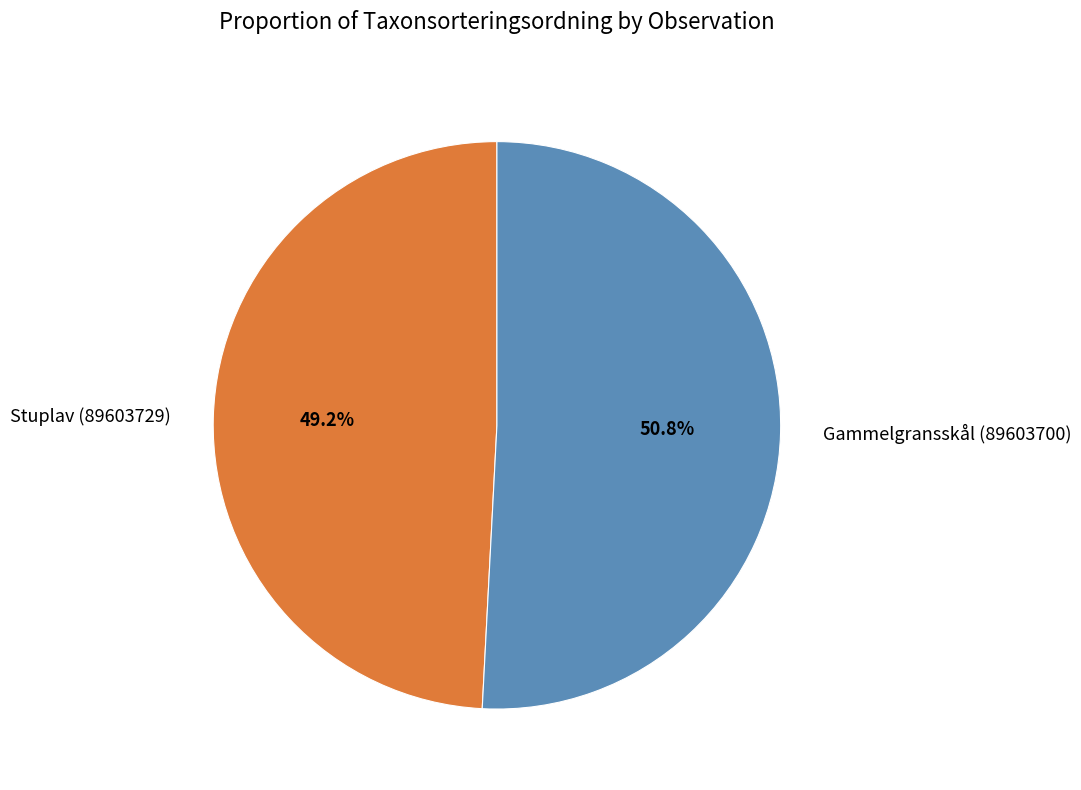

What portion of the pie excludes Stuplav (89603729)?

50.8%